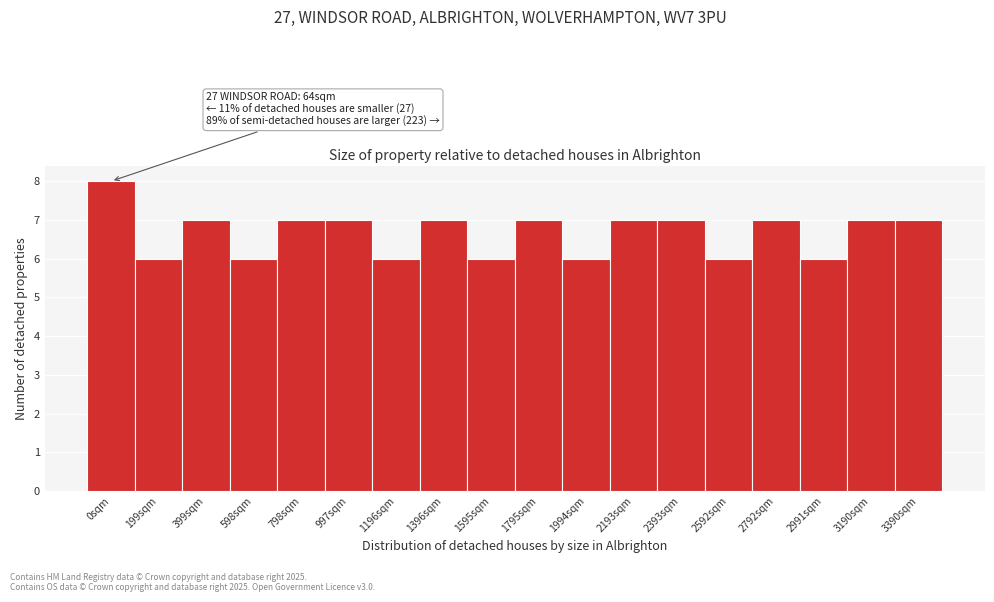

Reading left to right, extract all data points from this chart.

0sqm=8	199sqm=6	399sqm=7	598sqm=6	798sqm=7	997sqm=7	1196sqm=6	1396sqm=7	1595sqm=6	1795sqm=7	1994sqm=6	2193sqm=7	2393sqm=7	2592sqm=6	2792sqm=7	2991sqm=6	3190sqm=7	3390sqm=7